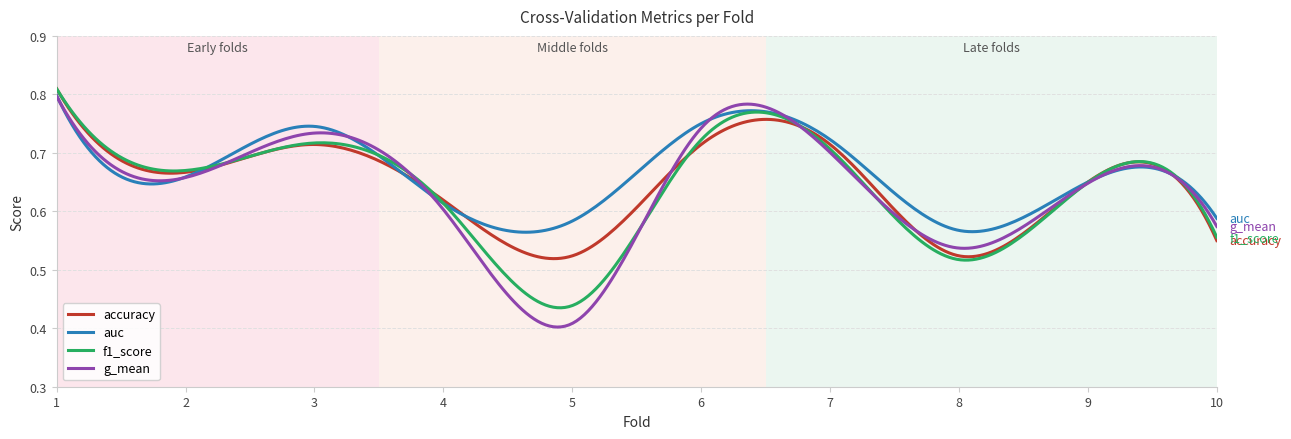

Which series has the widest spread of values?

g_mean